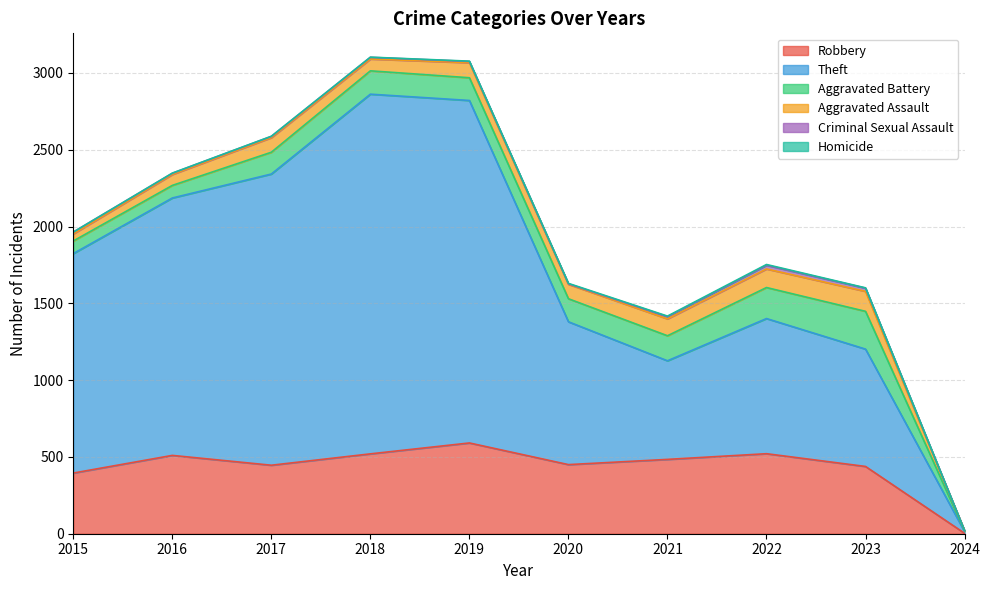

List the series in order of their peak value, highest first.

Theft, Robbery, Aggravated Battery, Aggravated Assault, Criminal Sexual Assault, Homicide